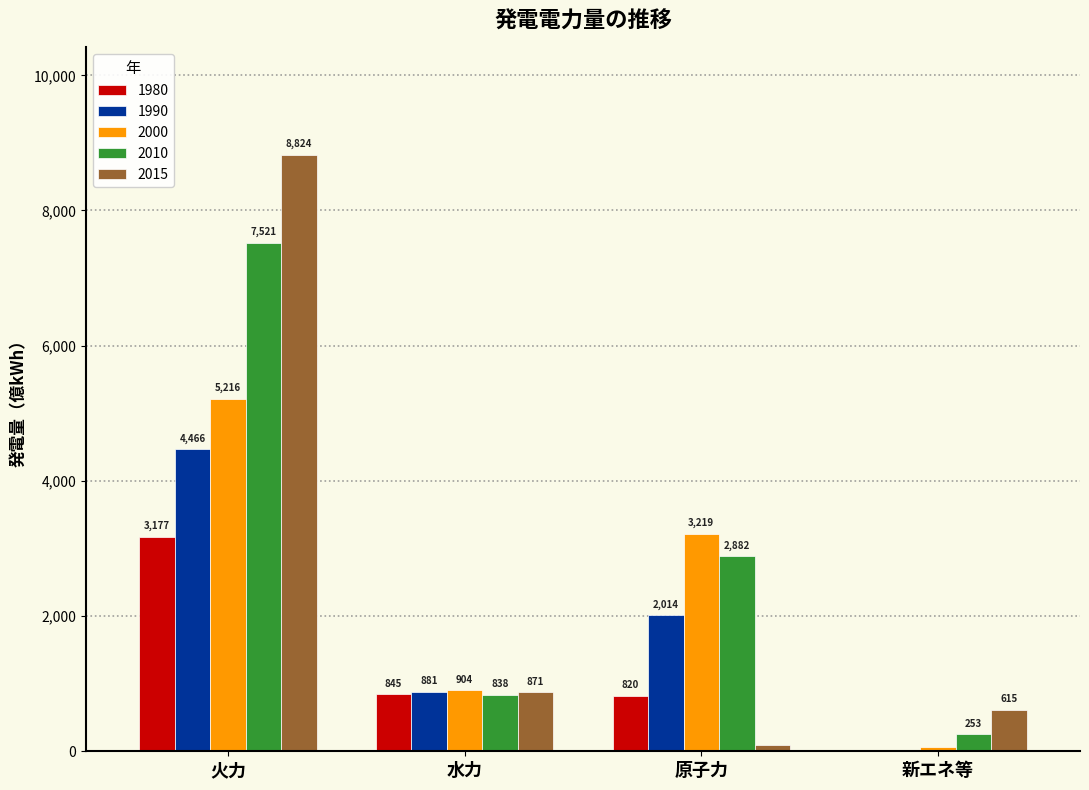

Which category has the highest value in the 1990 series?

火力